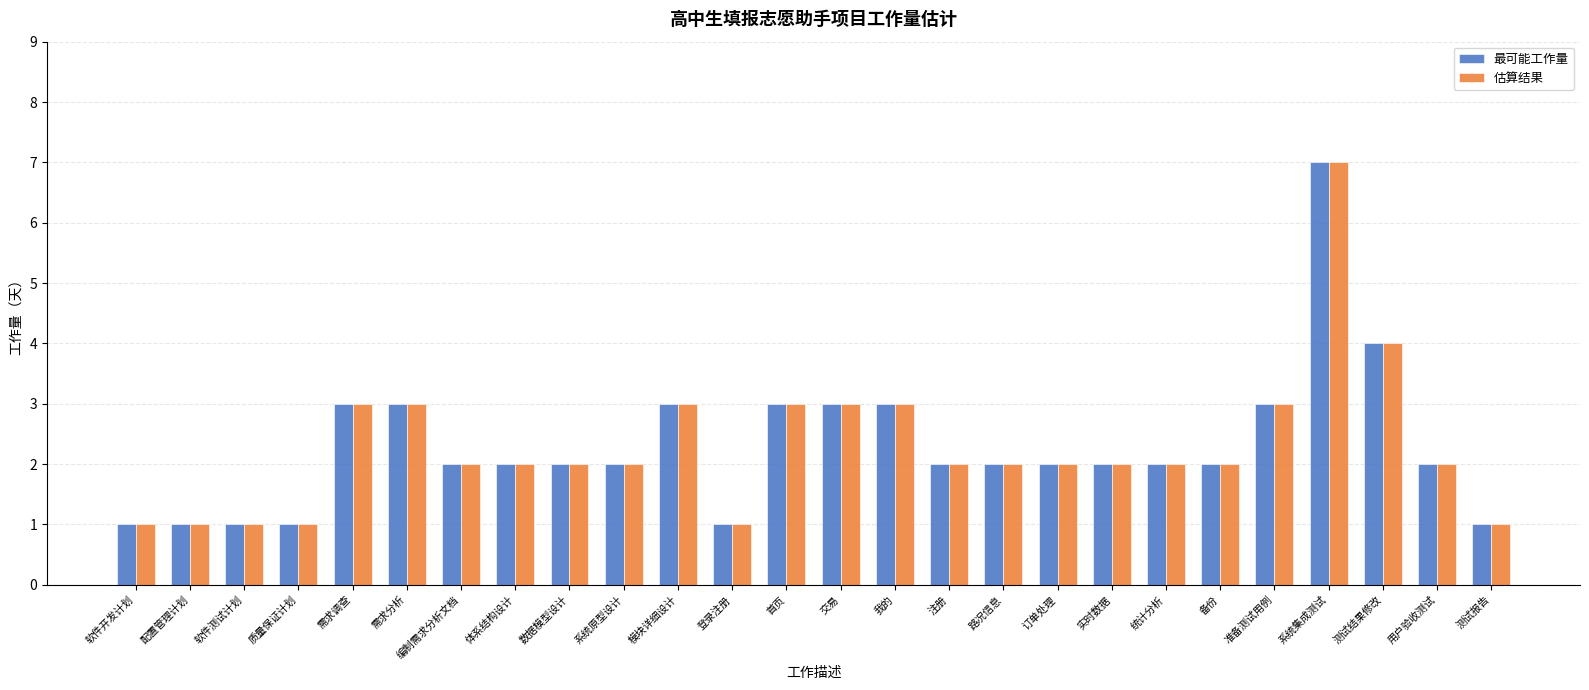

What is the sum of the 最可能工作量 values at 准备测试用例 and 交易?

6